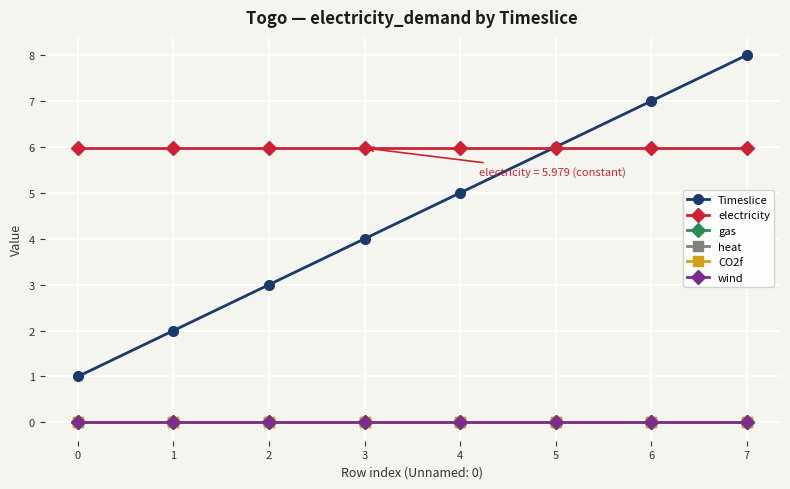

Is it true that wind equals 0.0 at 4?

True